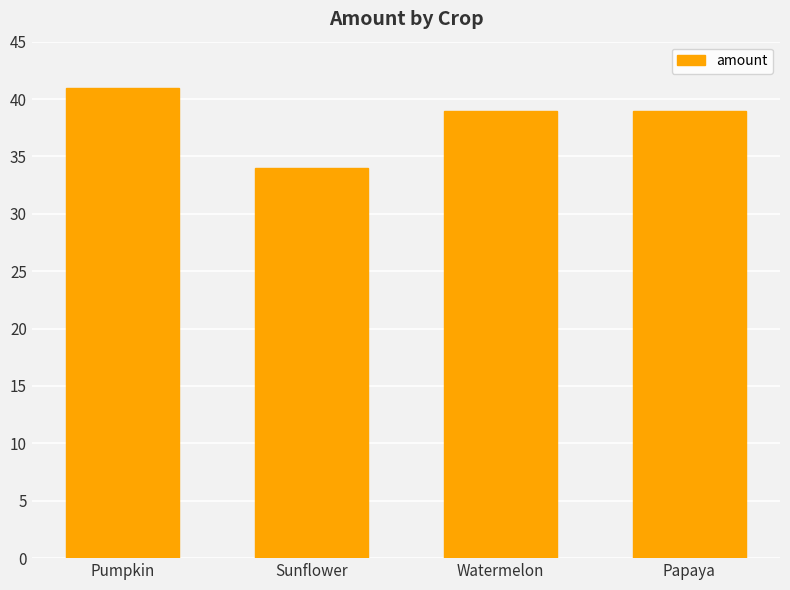

Which label corresponds to the largest value in the chart?

Pumpkin